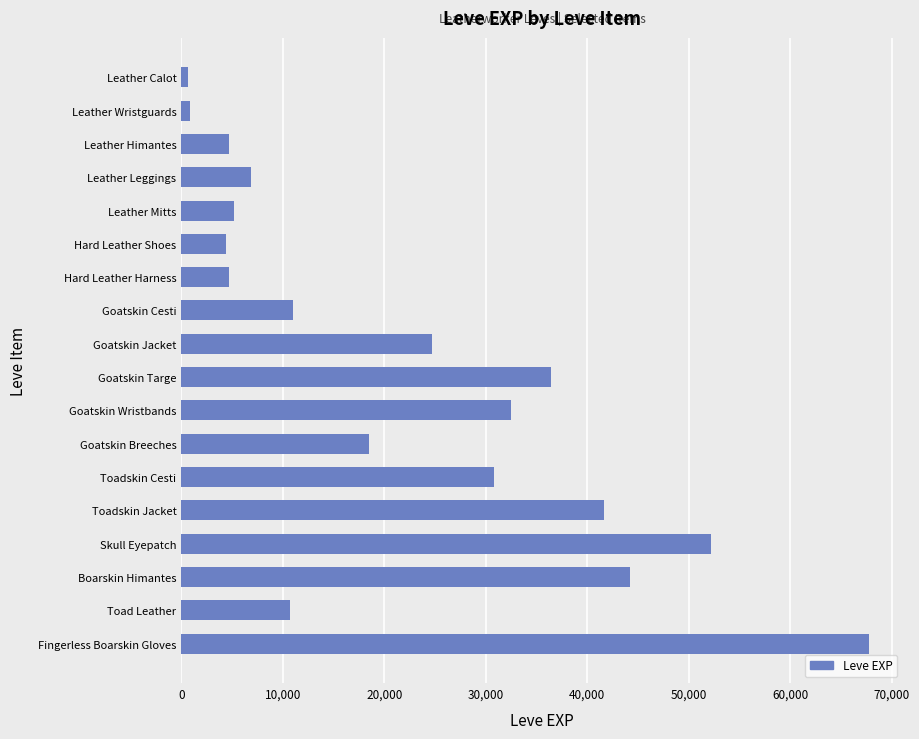

Between Boarskin Himantes and Skull Eyepatch, which is larger?

Skull Eyepatch